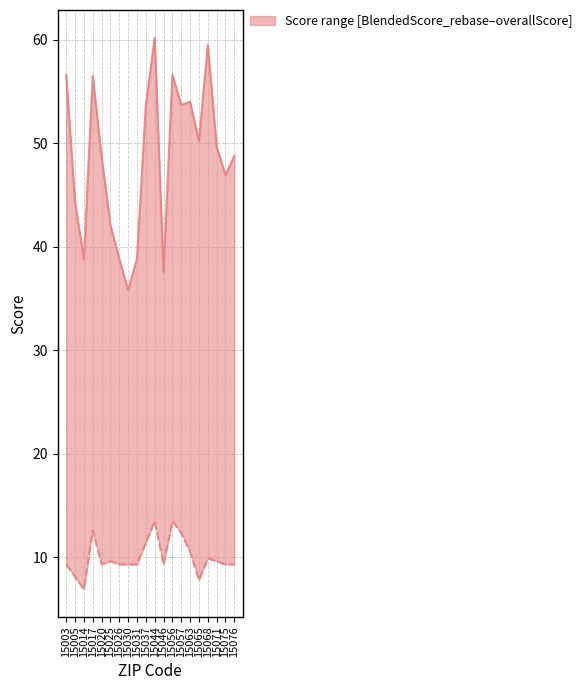

The value of overallScore at 15026 is 53.5. True or false?

False